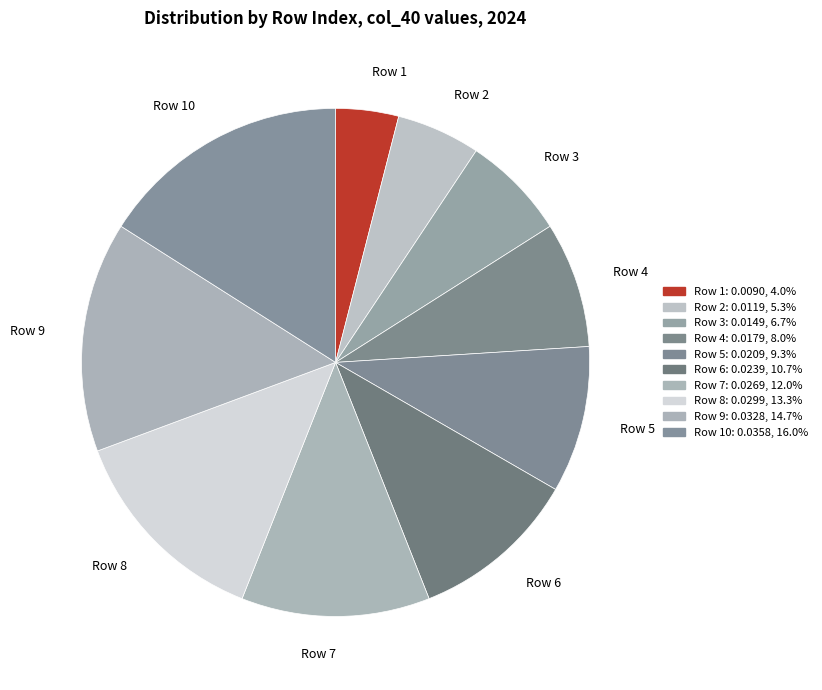

Which slice is the smallest?

Row 1